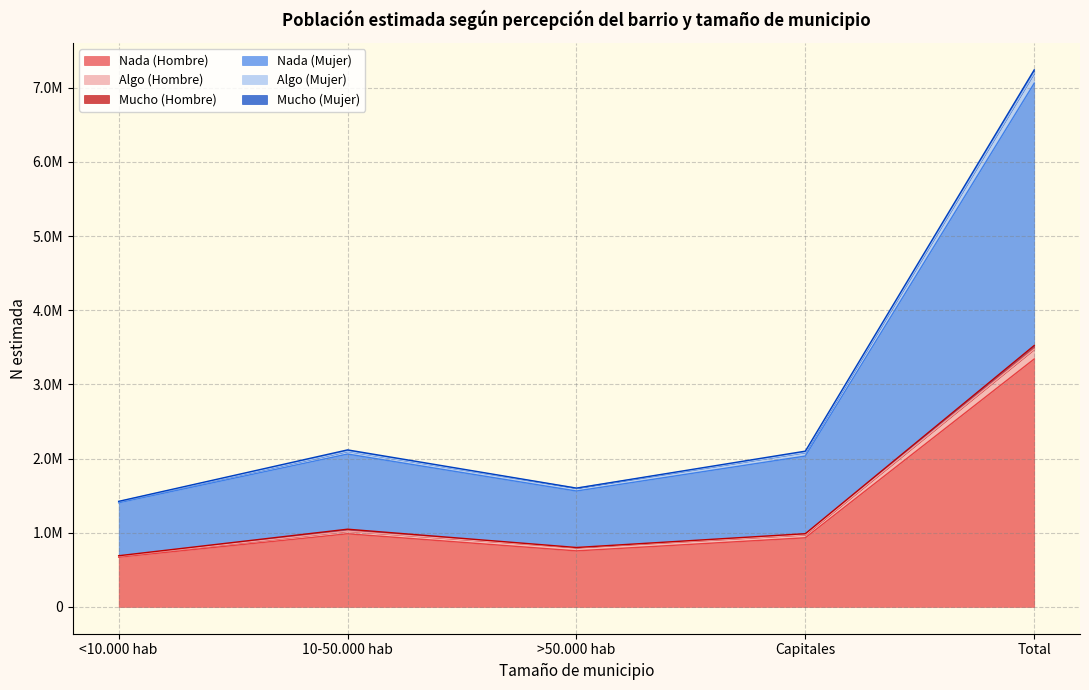

How many data points does each series have?

5